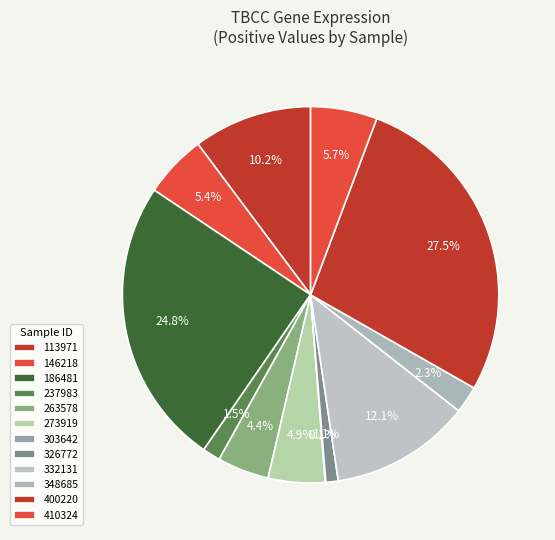

Rank the categories by value from highest to lowest.

400220, 186481, 332131, 113971, 410324, 146218, 273919, 263578, 348685, 237983, 326772, 303642